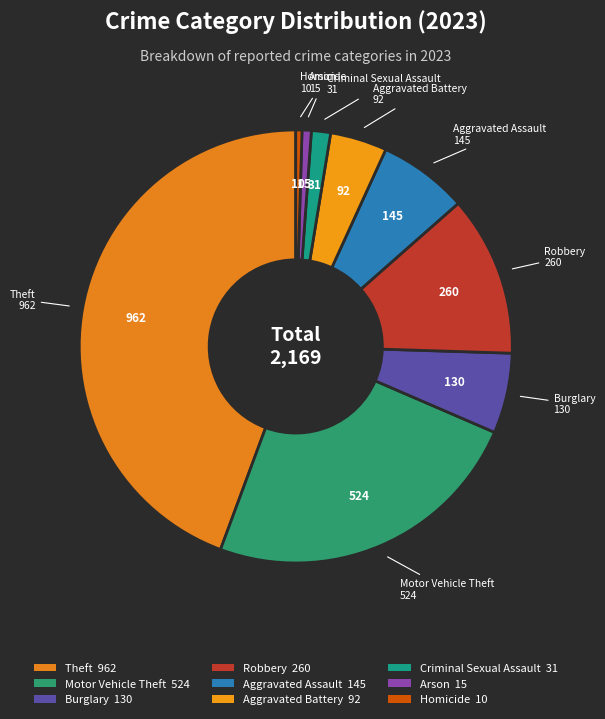

The Motor Vehicle Theft slice represents 24% of the pie. True or false?

True